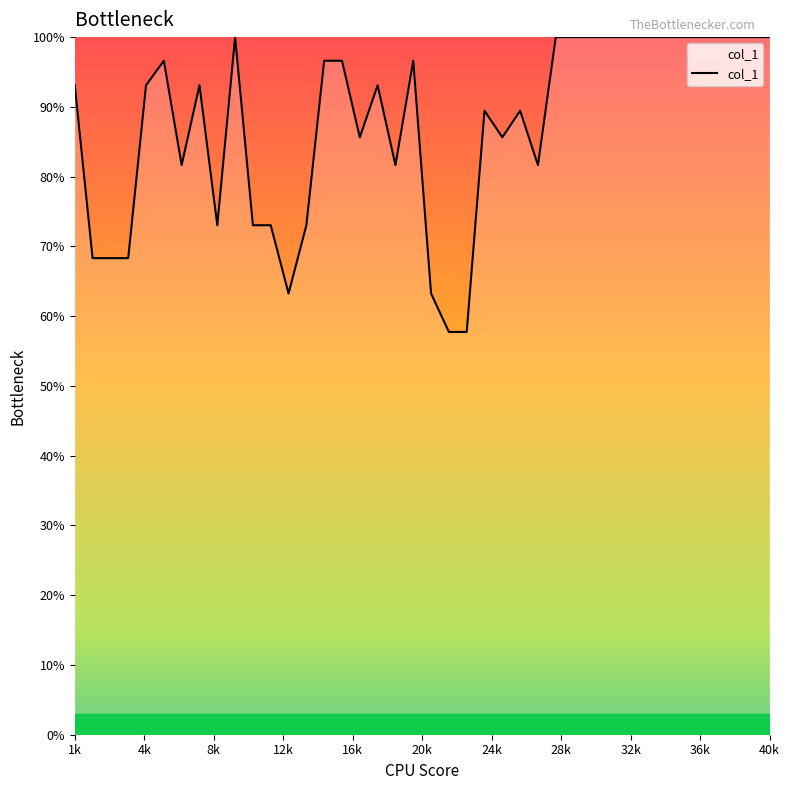

Reading left to right, transcribe all the data shown in this chart.

93.1	68.3	68.3	68.3	93.1	96.6	81.6	93.1	73.0	100.0	73.0	73.0	63.2	73.0	96.6	96.6	85.6	93.1	81.6	96.6	63.2	57.7	57.7	89.4	85.6	89.4	81.6	100.0	100.0	100.0	100.0	100.0	100.0	100.0	100.0	100.0	100.0	100.0	100.0	100.0